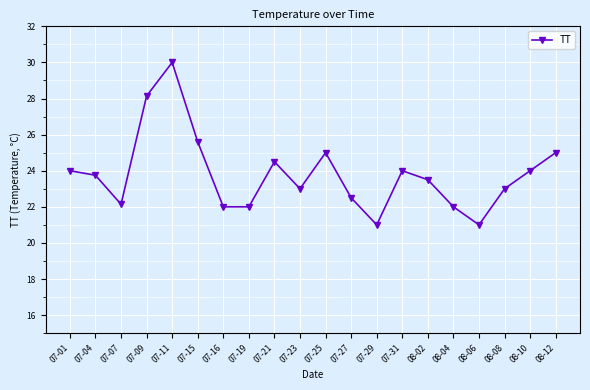

What is the value of the 12th point from the left?

22.5